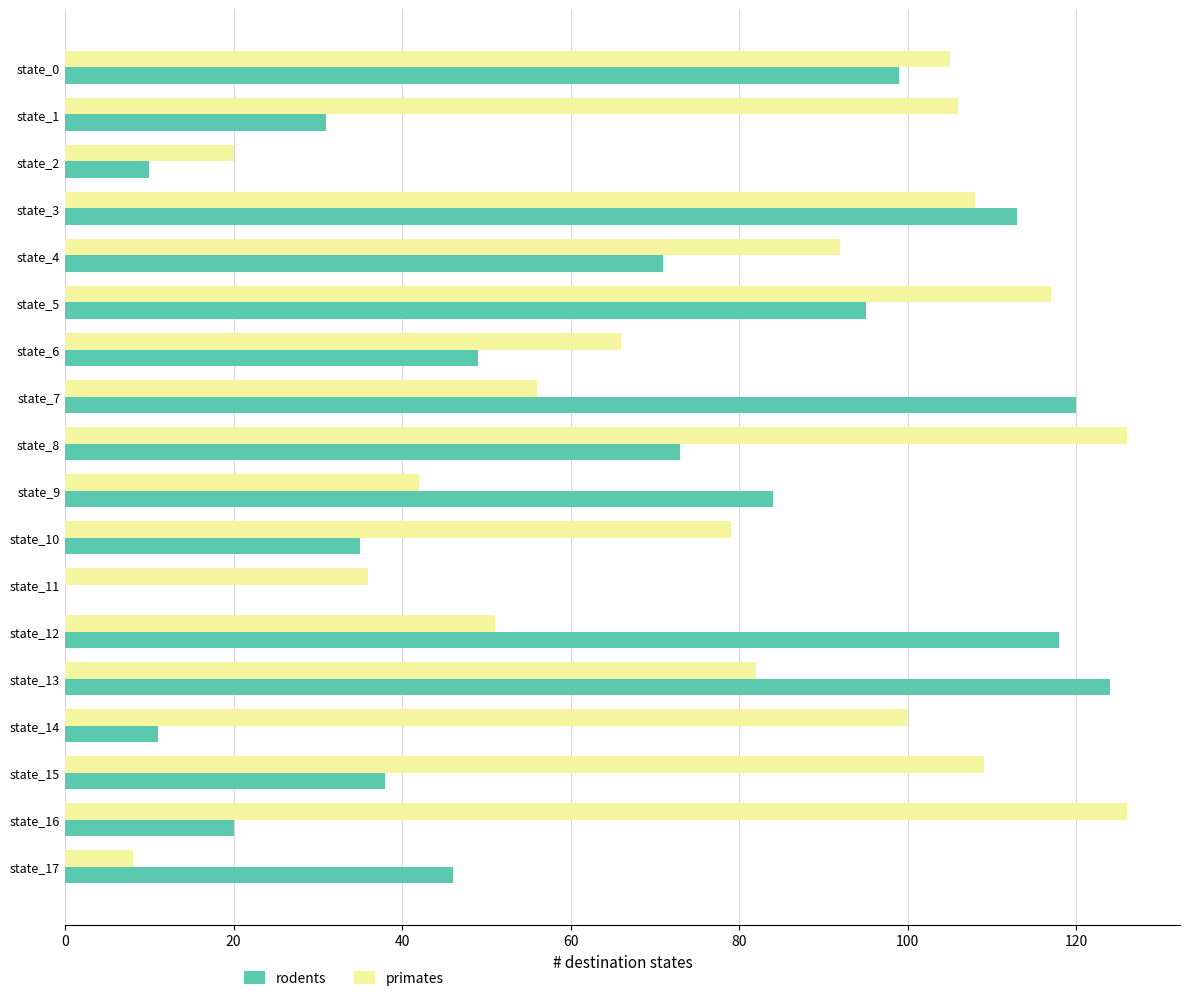

At which category is the sum across all series the highest?

state_3